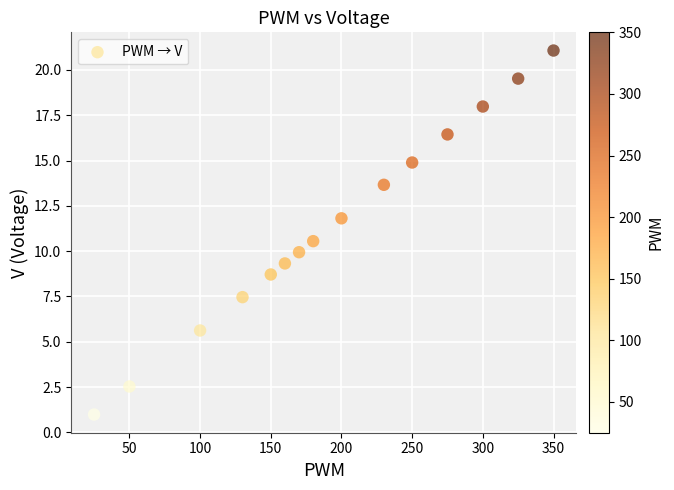

What Y value in the scatter plot is closest to 11?

10.6